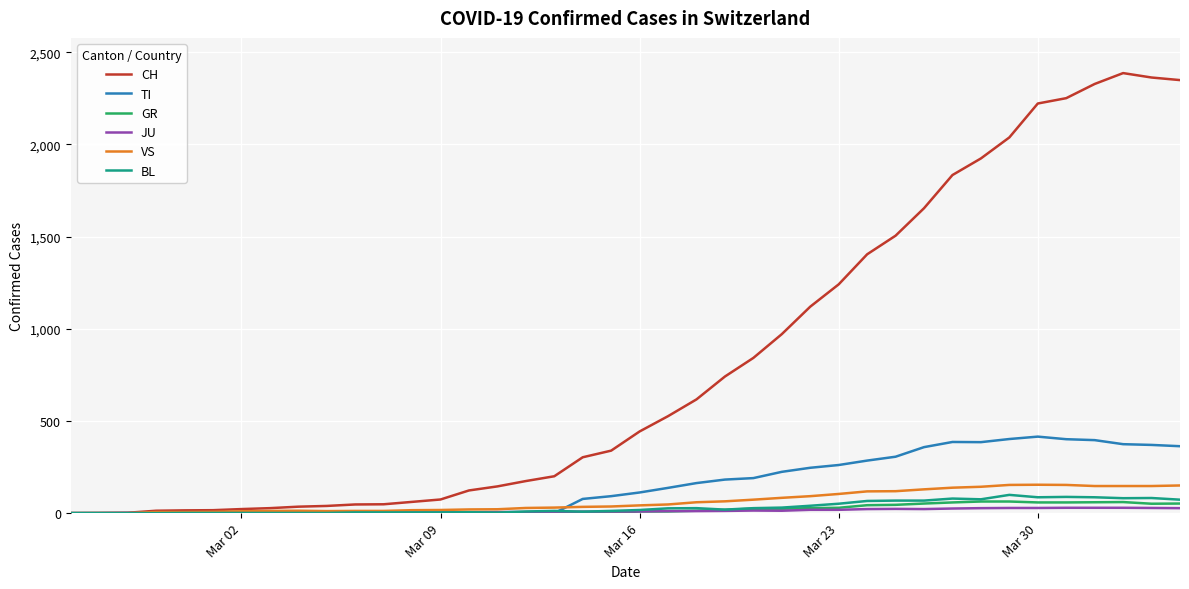

Which series has the largest total across all categories?

CH